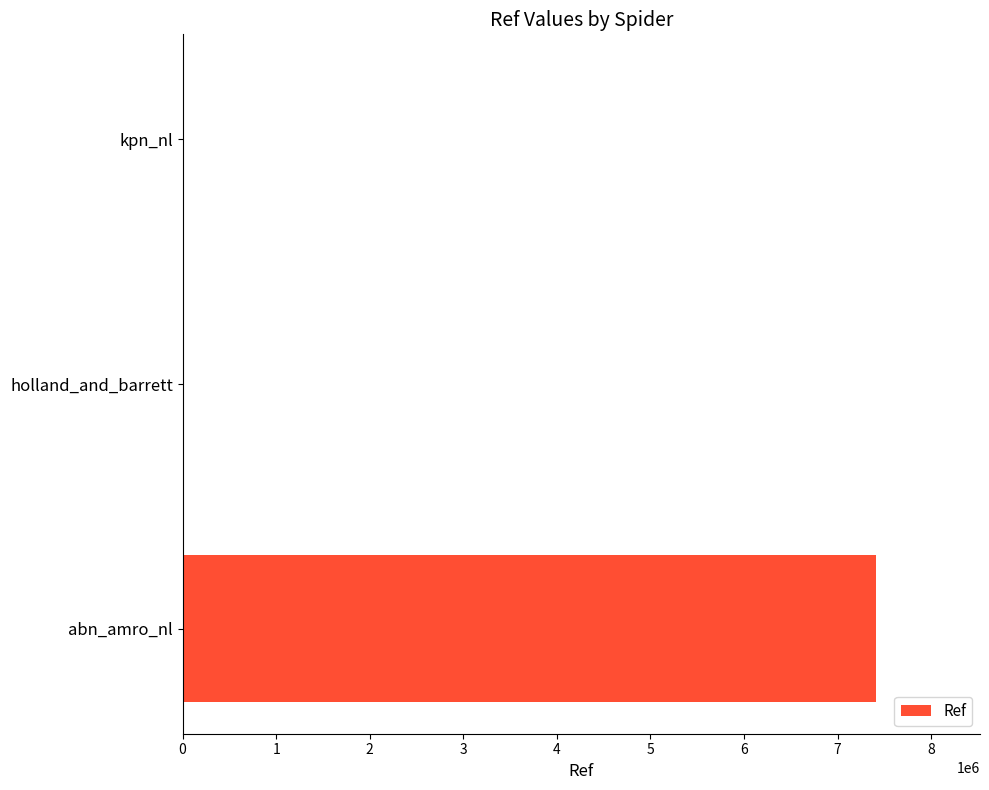

Which has a higher value, abn_amro_nl or holland_and_barrett?

abn_amro_nl